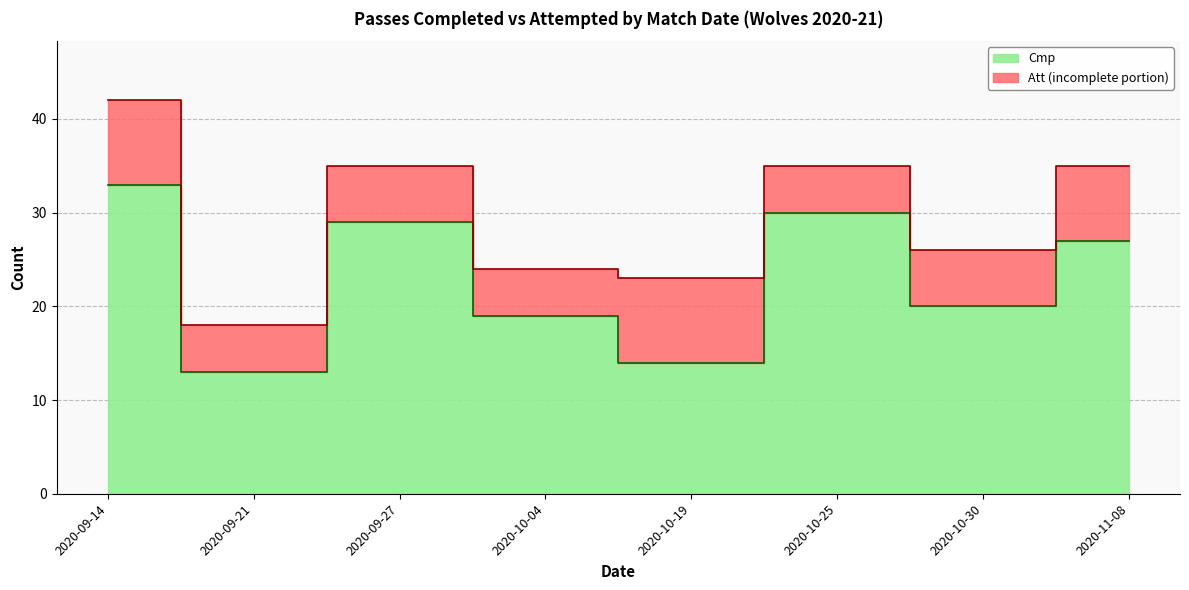

What is the difference between the highest and lowest values at 2020-09-21?

5